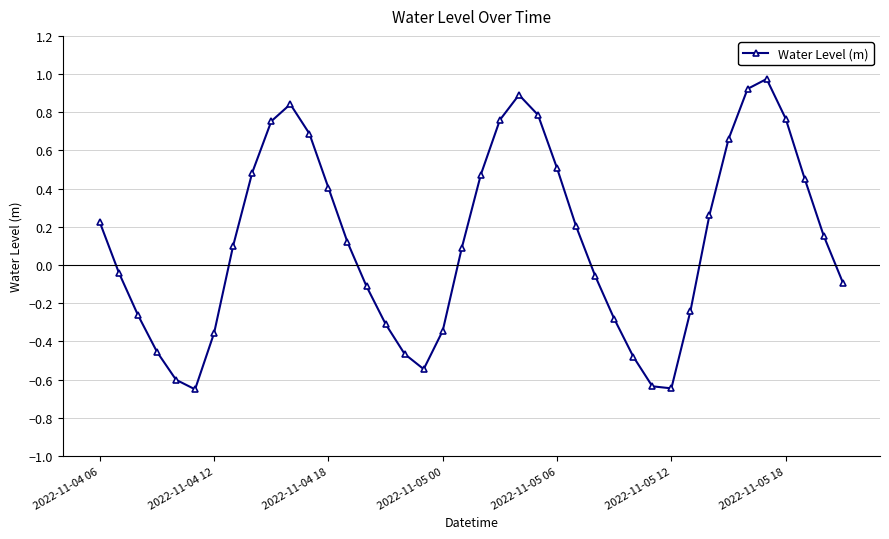

True or false: the data has more than 1 interior local peaks.

True